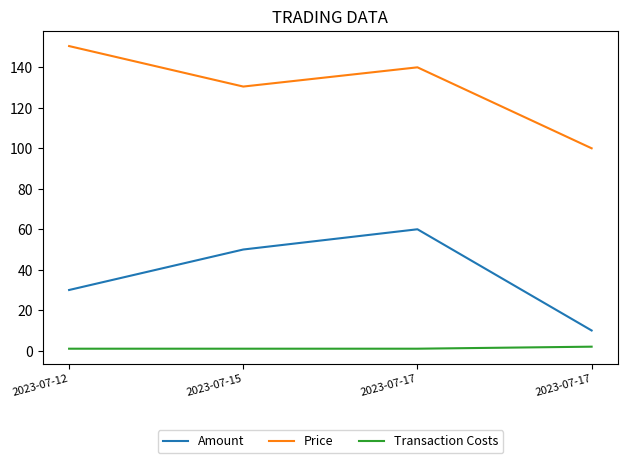

What is the value of the Transaction Costs point at the 3rd from the left?

1.0